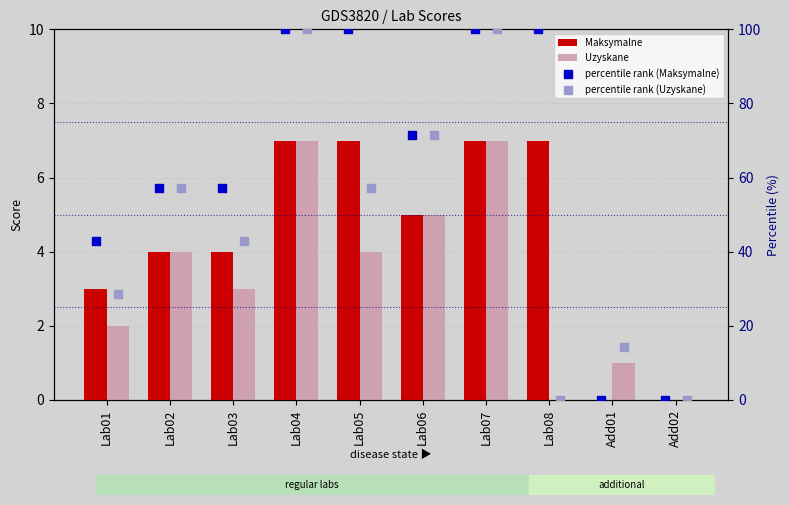

Which series contains the highest Y value?

percentile rank (Maksymalne)